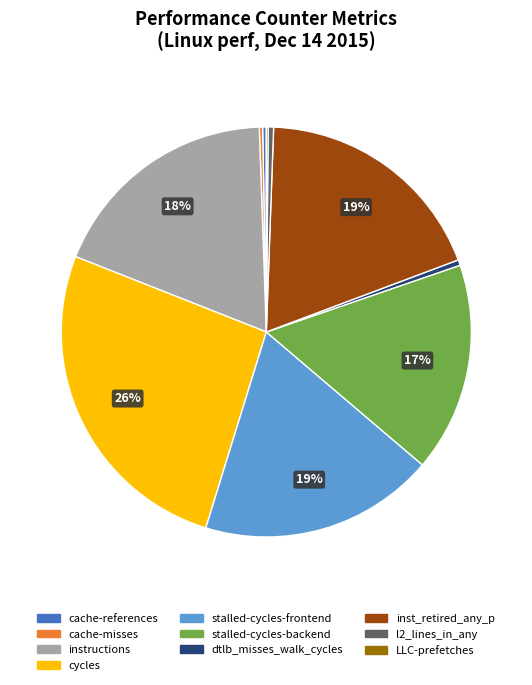

Is the sum of instructions and stalled-cycles-frontend greater than half?

No